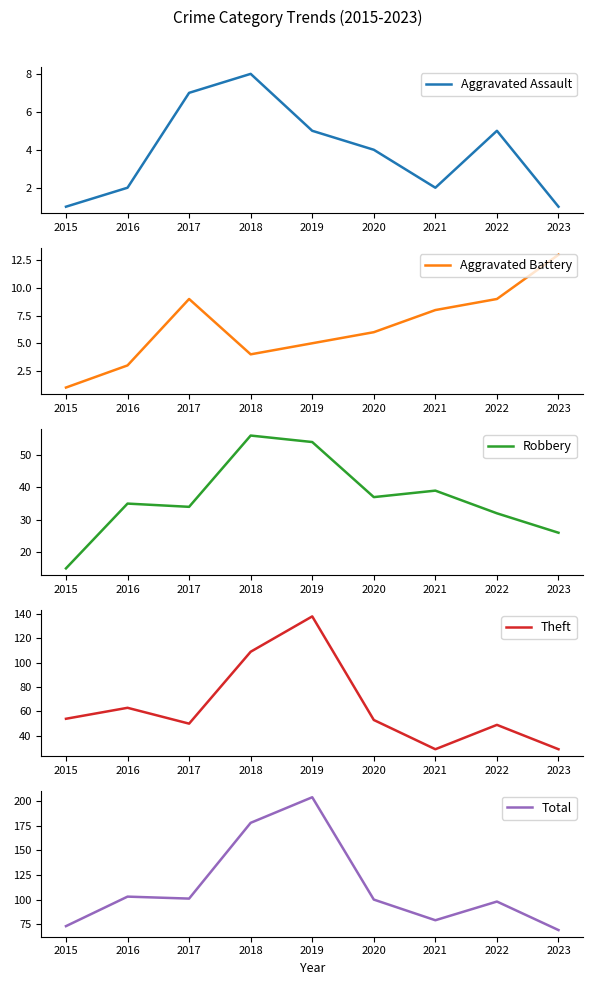

How many values in the Total series are below 100?

4